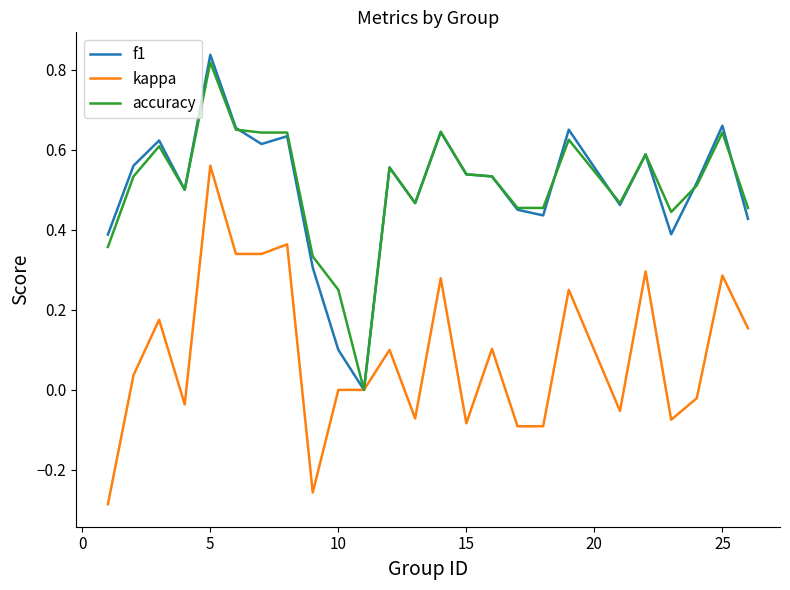

Which series has the largest total across all categories?

accuracy